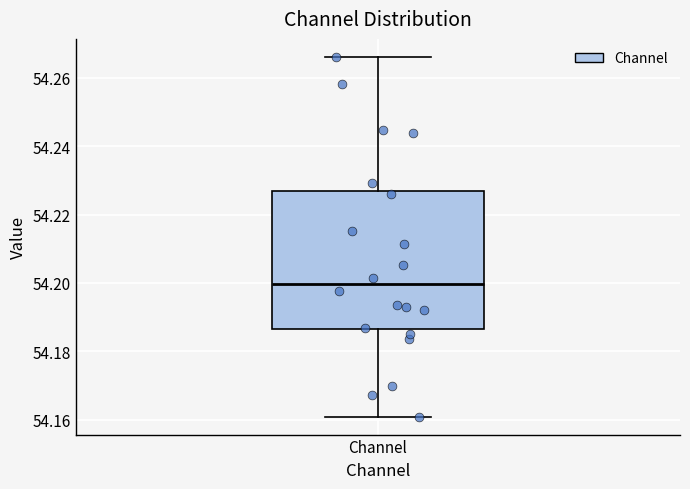

Where does the lower whisker of the box for Channel end on the y-axis? The values are not printed on the chart, so give them approximately, as read against the axis.

54.160